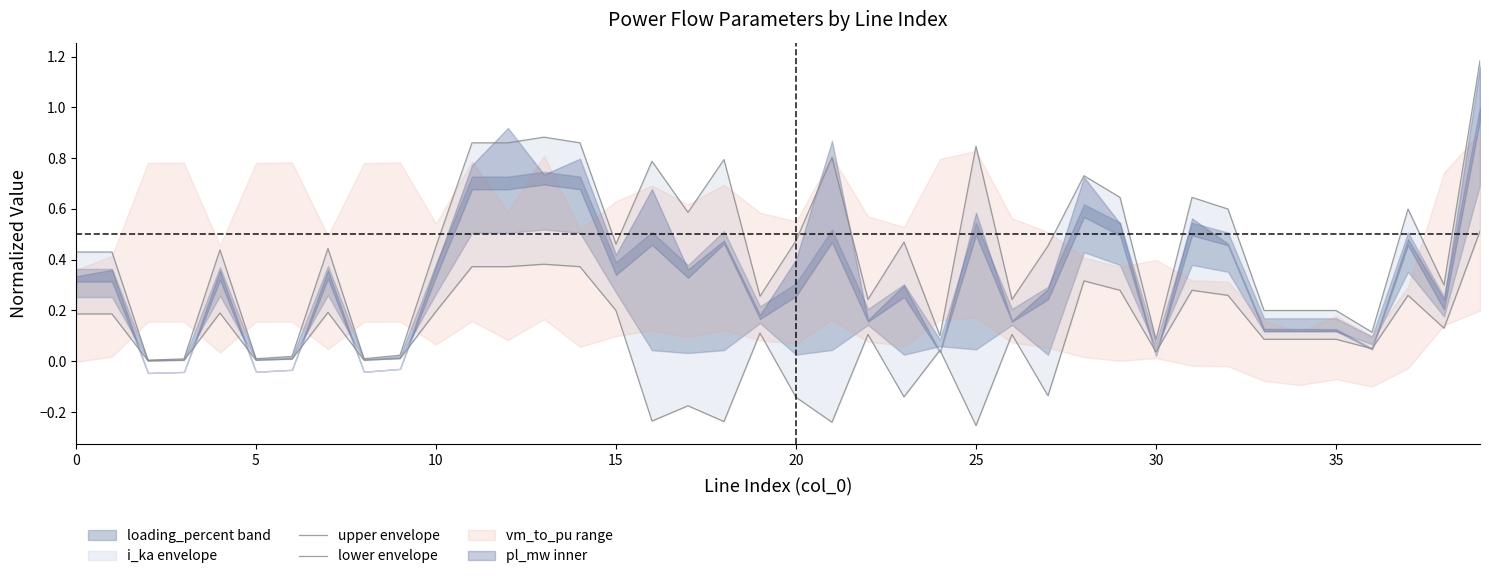

How many lines are shown in the chart?

2